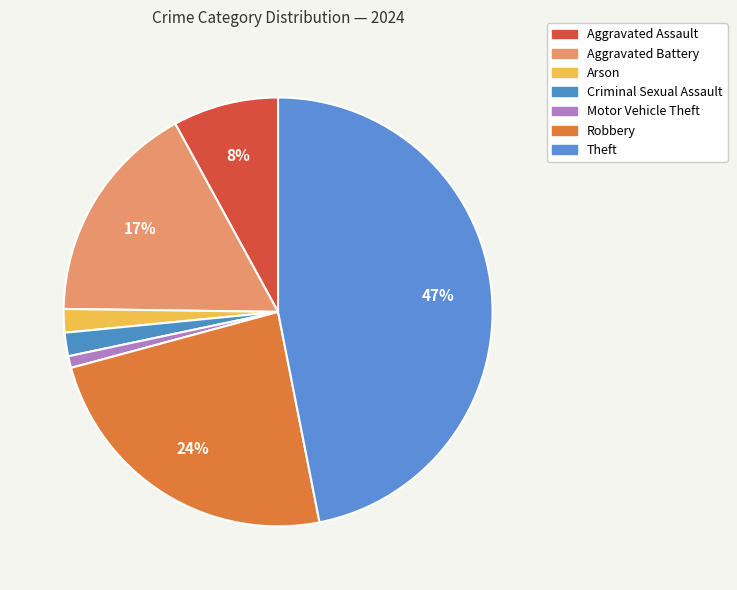

How many slices are in this pie chart?

7